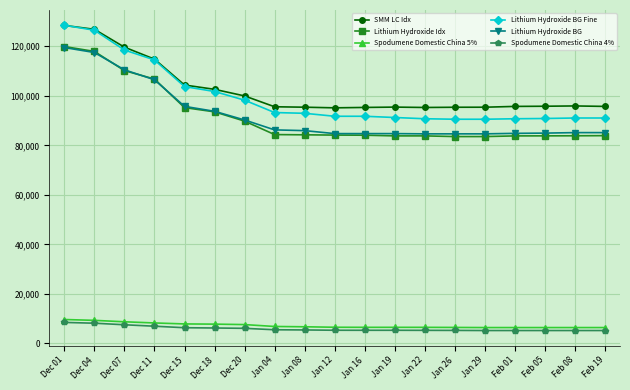

The value of Lithium Hydroxide BG Fine at Jan 04 is 159508. True or false?

False